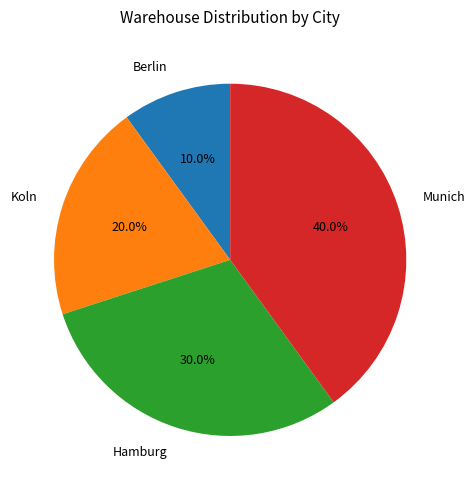

To the nearest percent, what is the combined percentage of Koln and Berlin?

30%